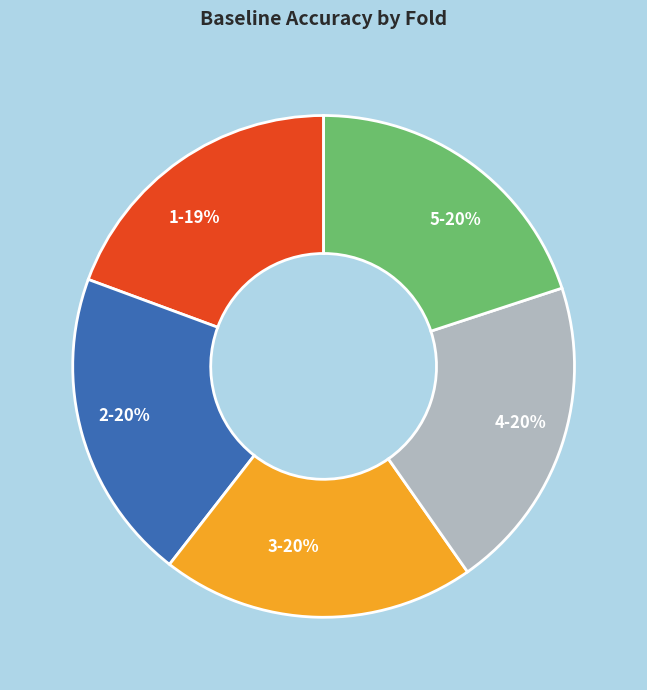

To the nearest percent, what is the average slice percentage?

20%